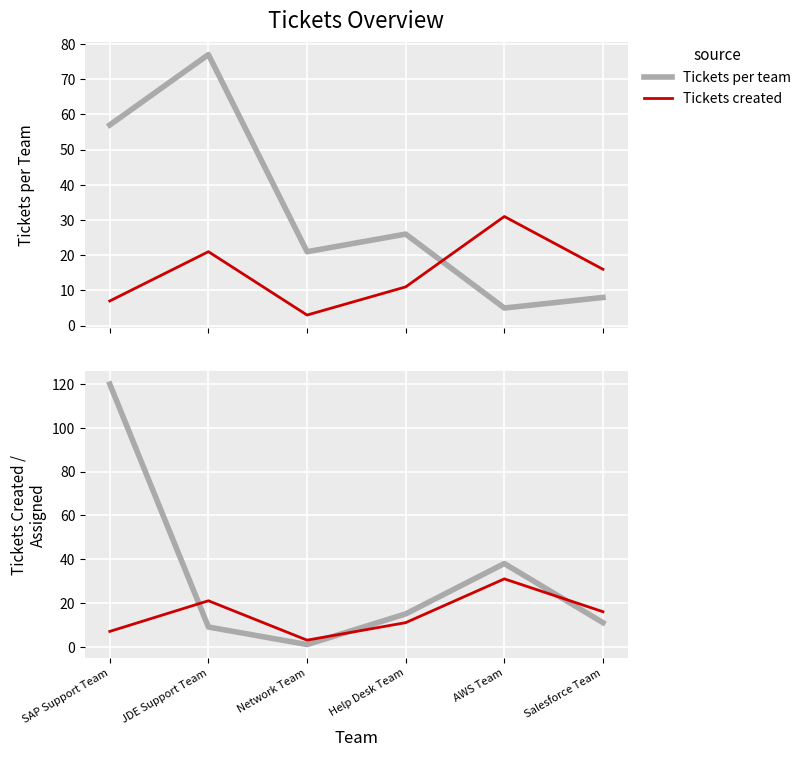

What is the minimum value for Tickets created?

3